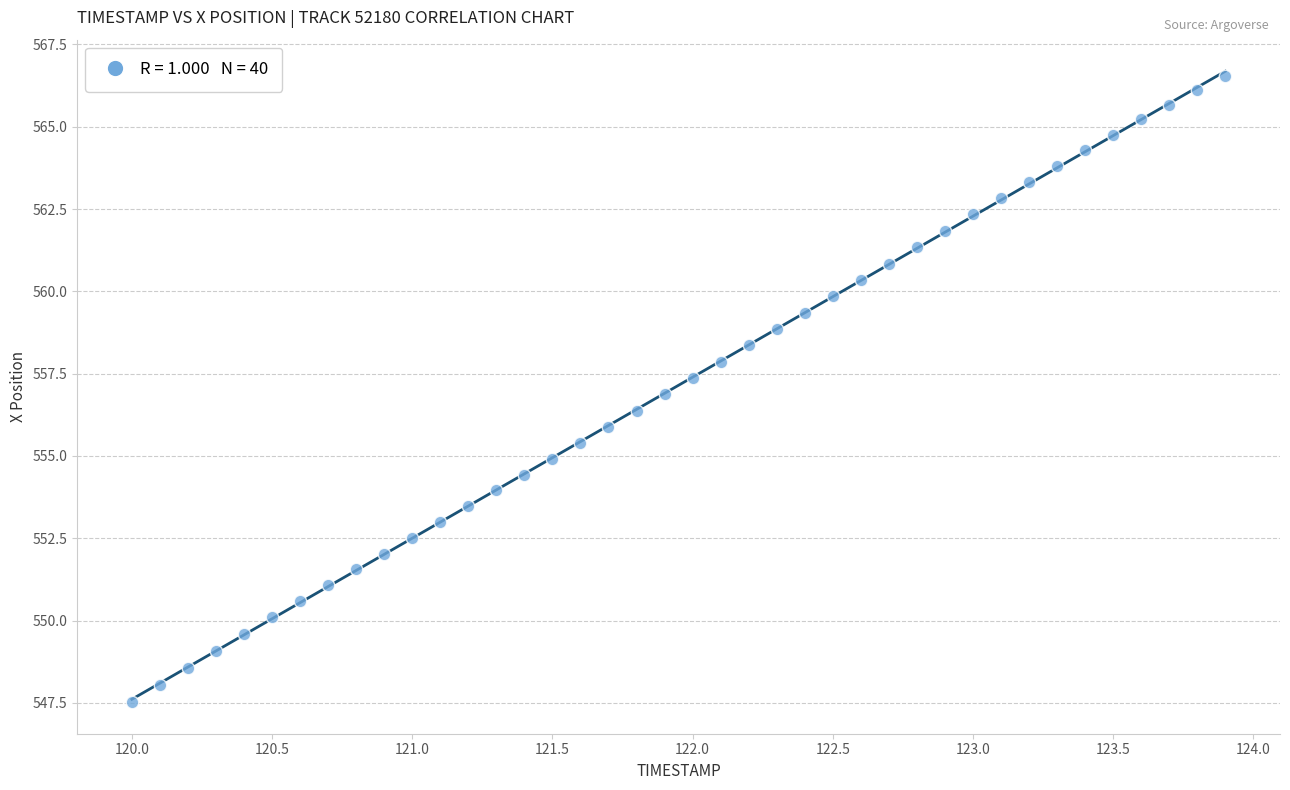

What is the range of Y values (max minus min)?

19.0